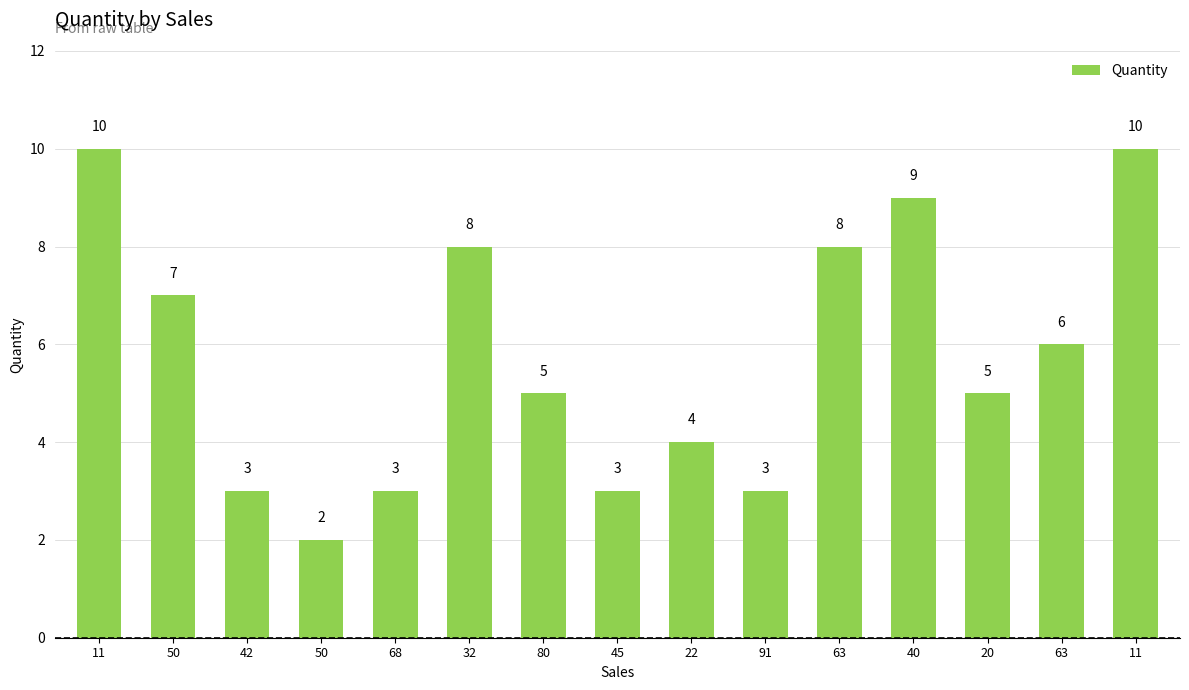

At which label does the data first exceed 5?

11